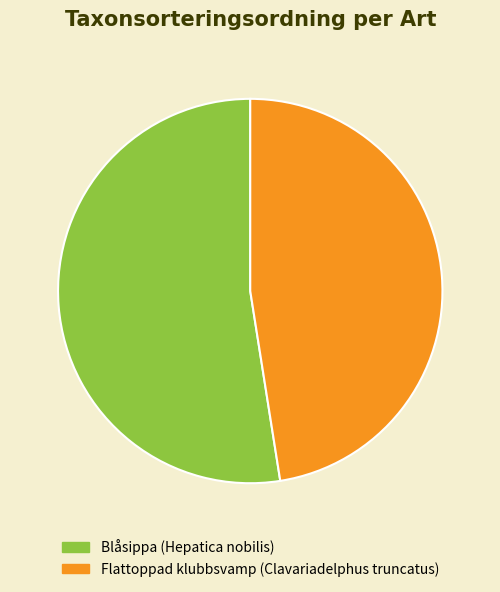

What is the ratio of the value at Blåsippa (Hepatica nobilis) to the value at Flattoppad klubbsvamp (Clavariadelphus truncatus)?

1.1